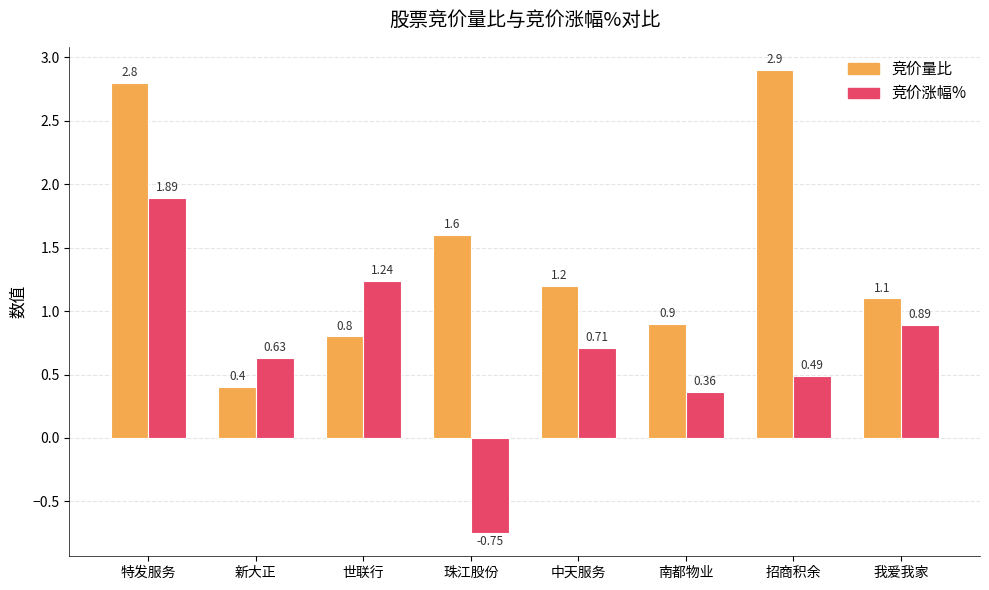

Which series has the largest total across all categories?

竞价量比